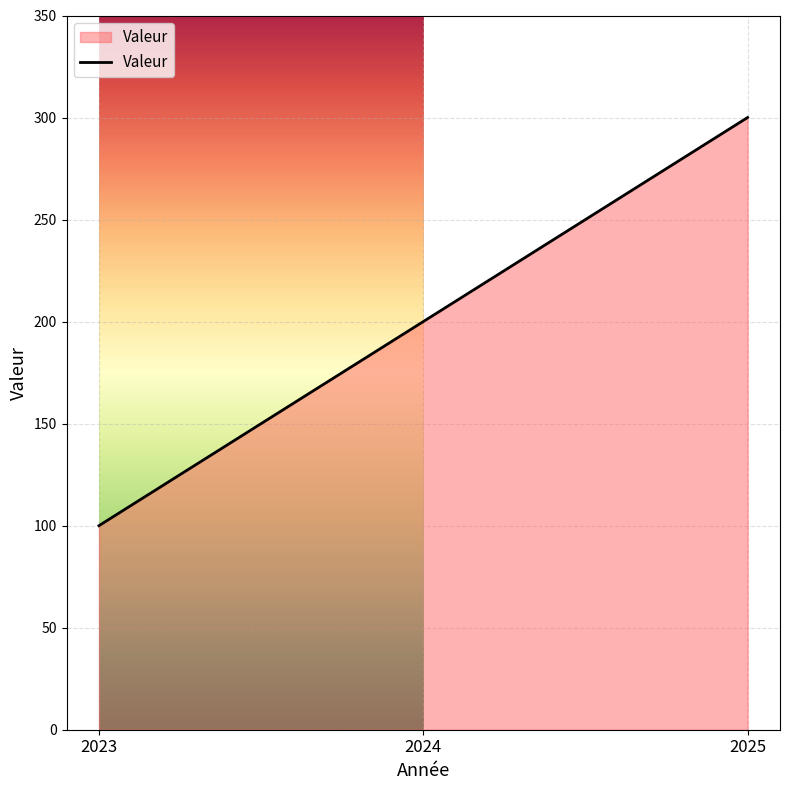

Count the number of categories in the chart.

3